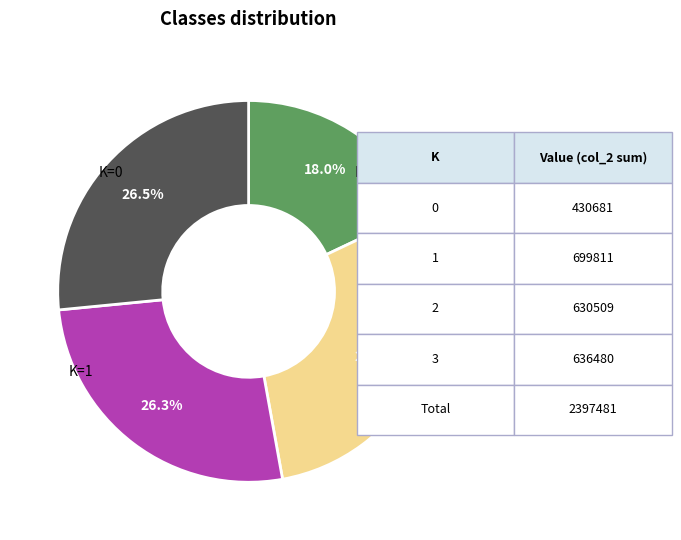

Count the number of slices in the pie.

4